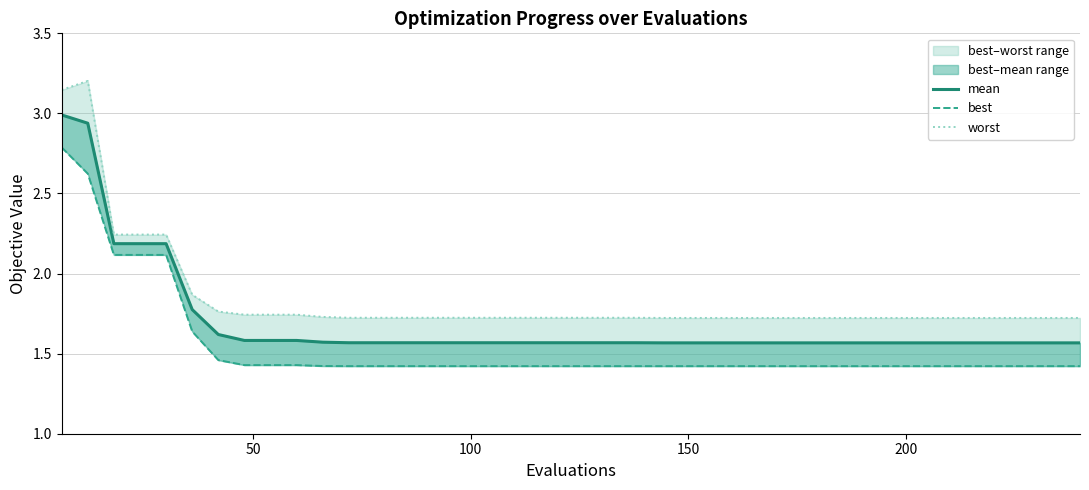

What is the average value of the best series?

1.5